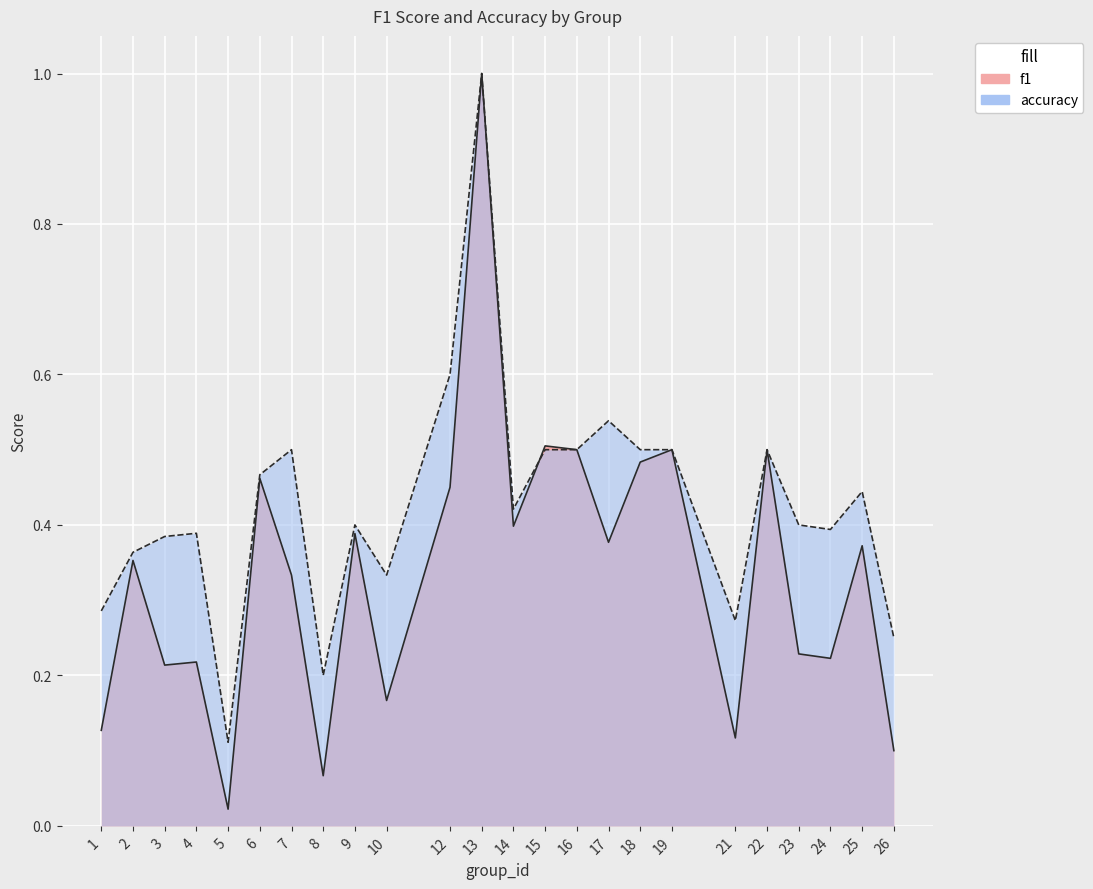

Reading left to right, what are all the values shown in this chart?

f1: 0.1	0.4	0.2	0.2	0.0	0.5	0.3	0.1	0.4	0.2	0.5	1.0	0.4	0.5	0.5	0.4	0.5	0.5	0.1	0.5	0.2	0.2	0.4	0.1
accuracy: 0.3	0.4	0.4	0.4	0.1	0.5	0.5	0.2	0.4	0.3	0.6	1.0	0.4	0.5	0.5	0.5	0.5	0.5	0.3	0.5	0.4	0.4	0.4	0.2